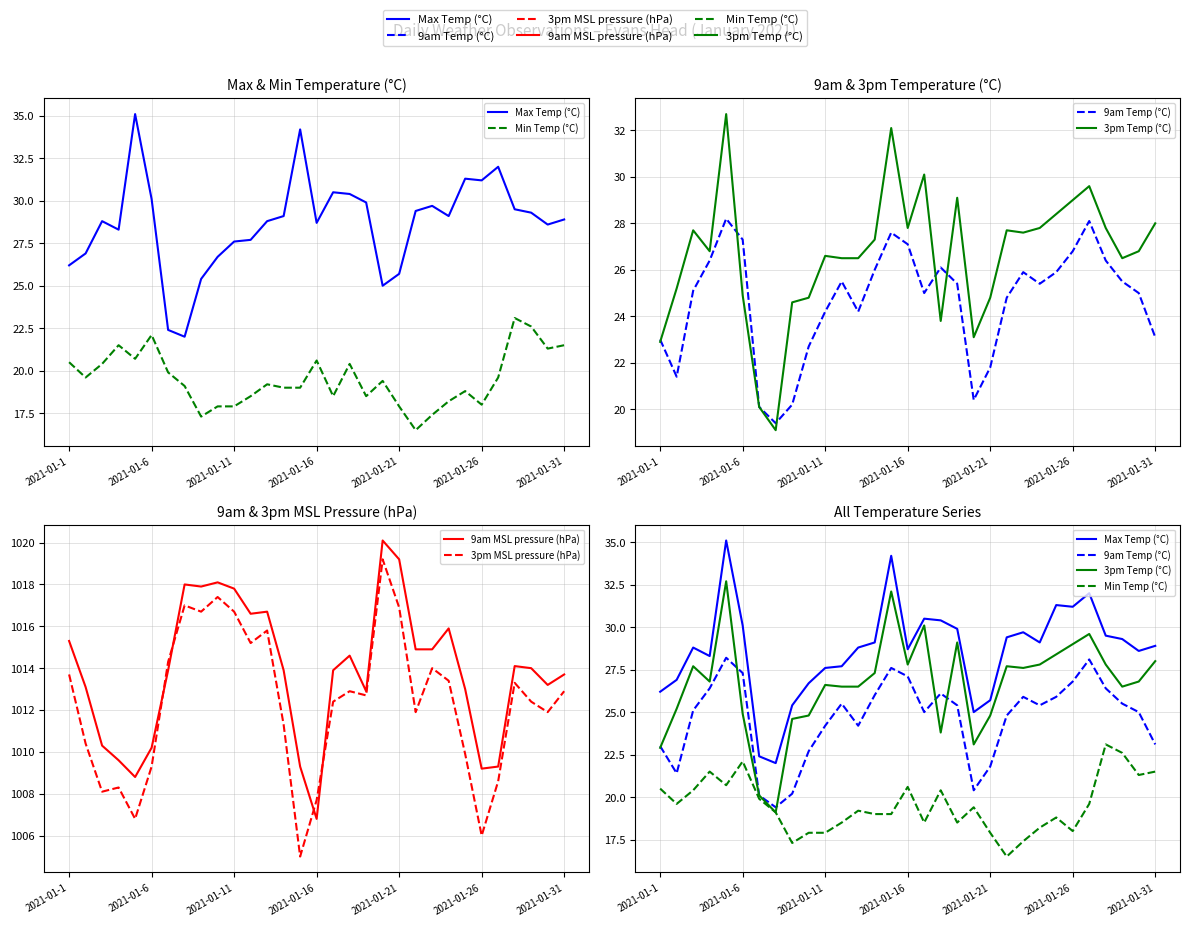

Is the value of 3pm Temp (°C) at 28 greater than the value of Min Temp (°C) at 13?

Yes